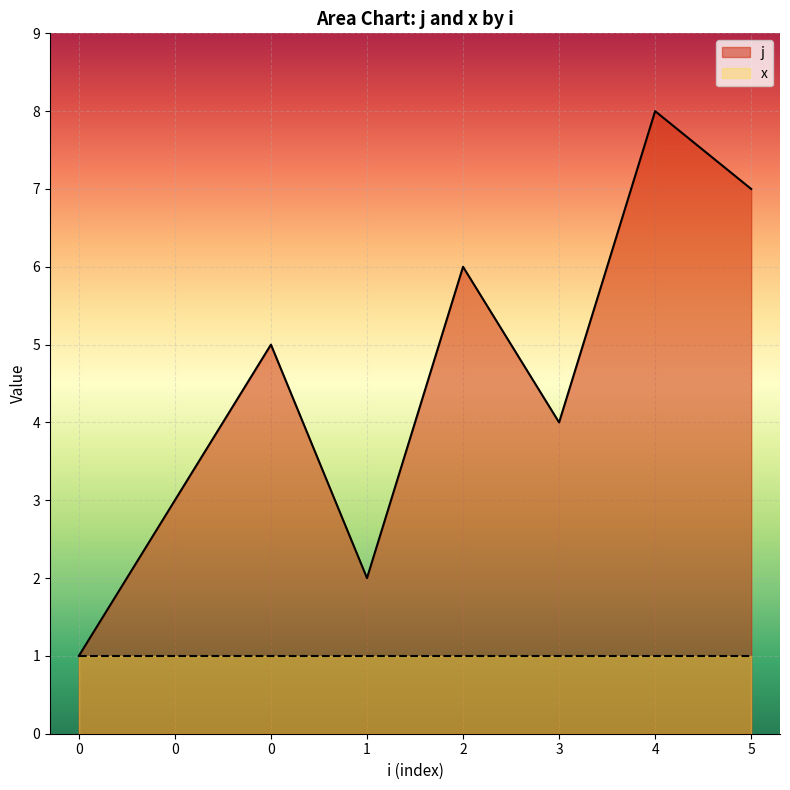

How many lines are shown in the chart?

2